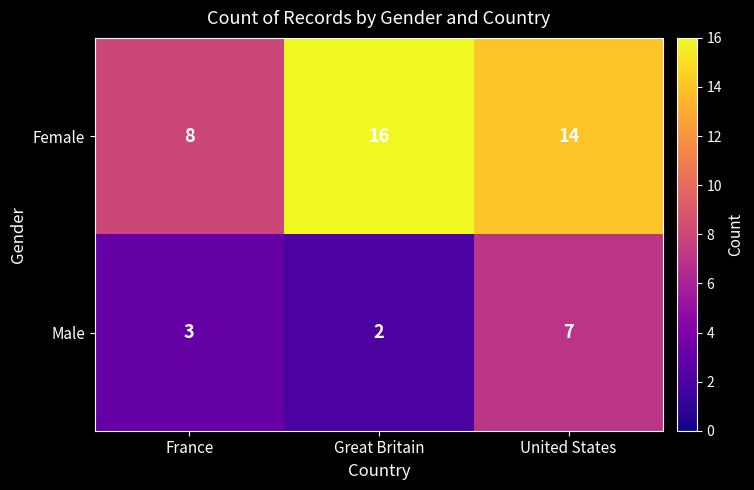

List the series in order of their overall mean, lowest first.

Male, Female